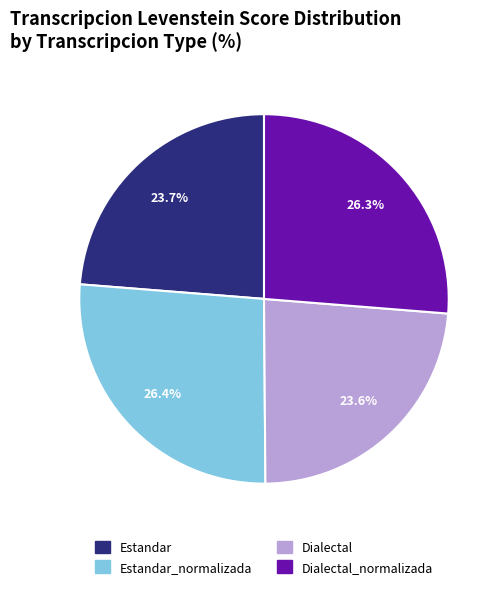

To the nearest percent, what is the combined percentage of Dialectal and Estandar?

47%